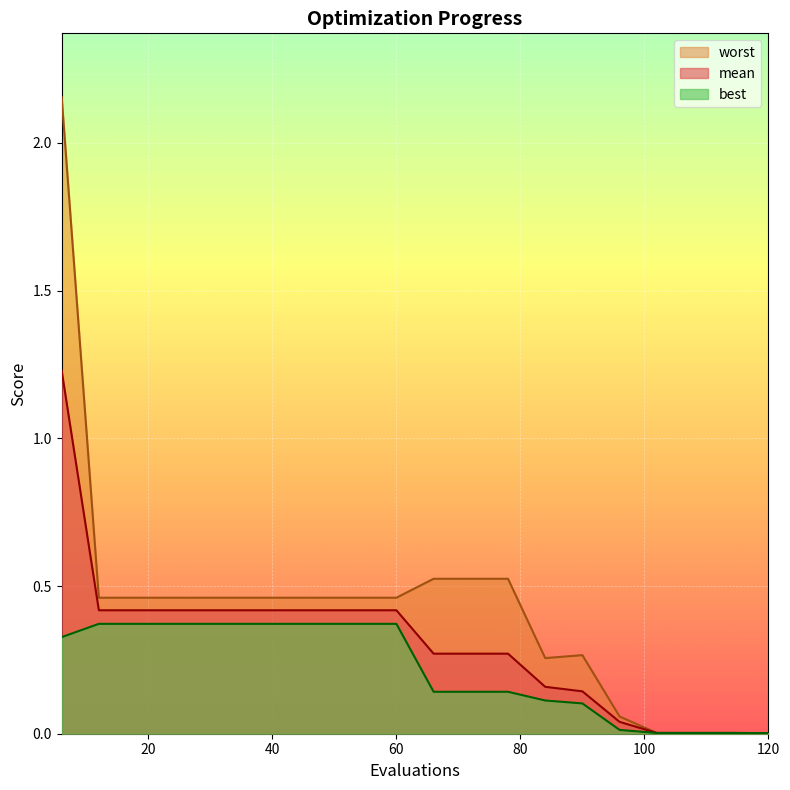

In worst, how many points are higher than both neighbors (excluding endpoints)?

1